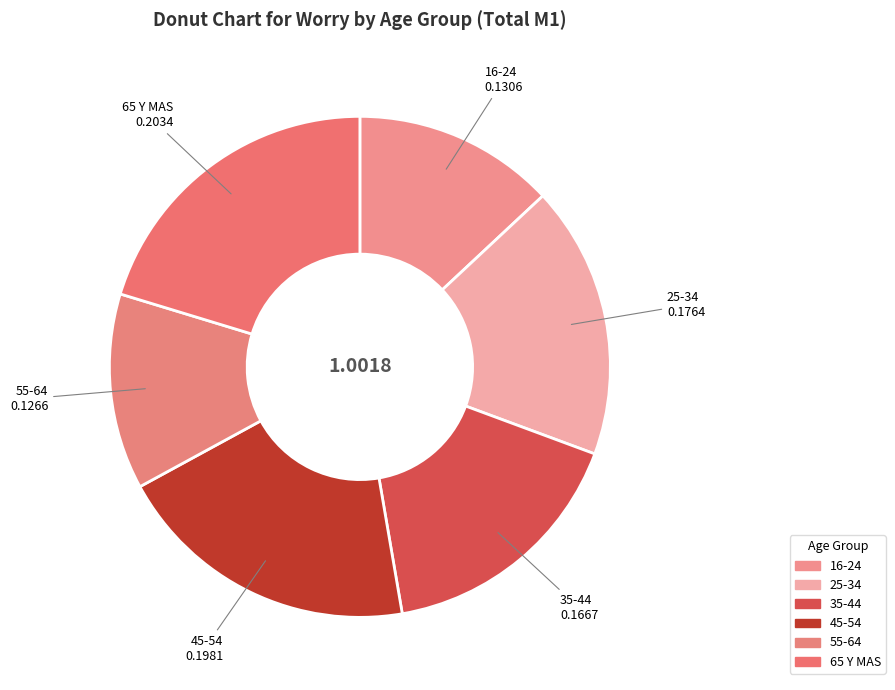

Rank the categories by value from lowest to highest.

55-64, 16-24, 35-44, 25-34, 45-54, 65 Y MAS